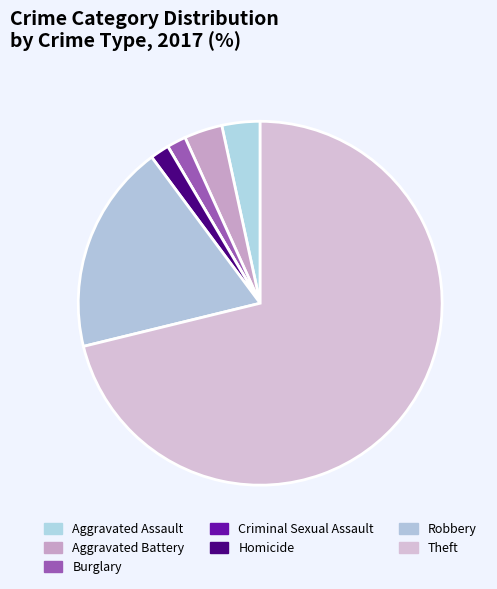

Which has a higher value, Theft or Burglary?

Theft